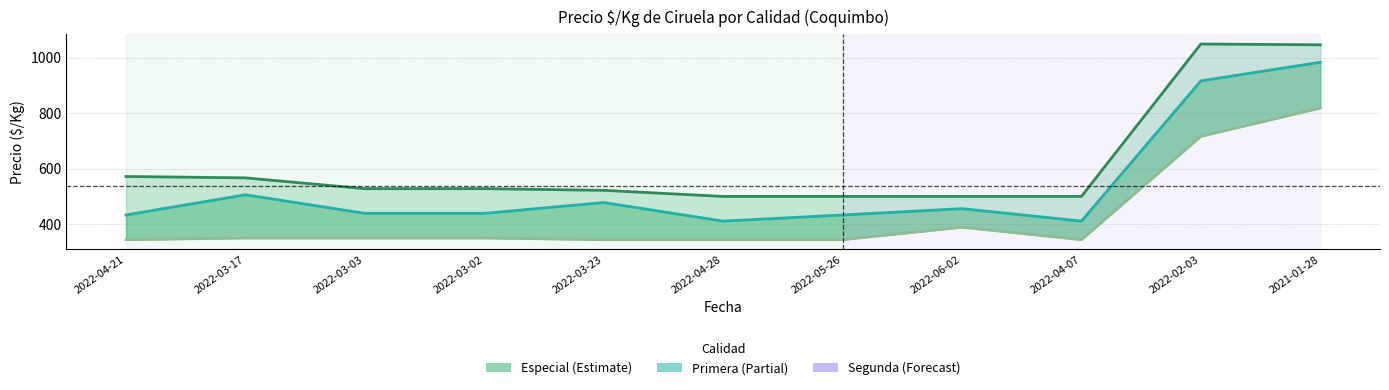

True or false: Primera and Especial cross at least once.

False